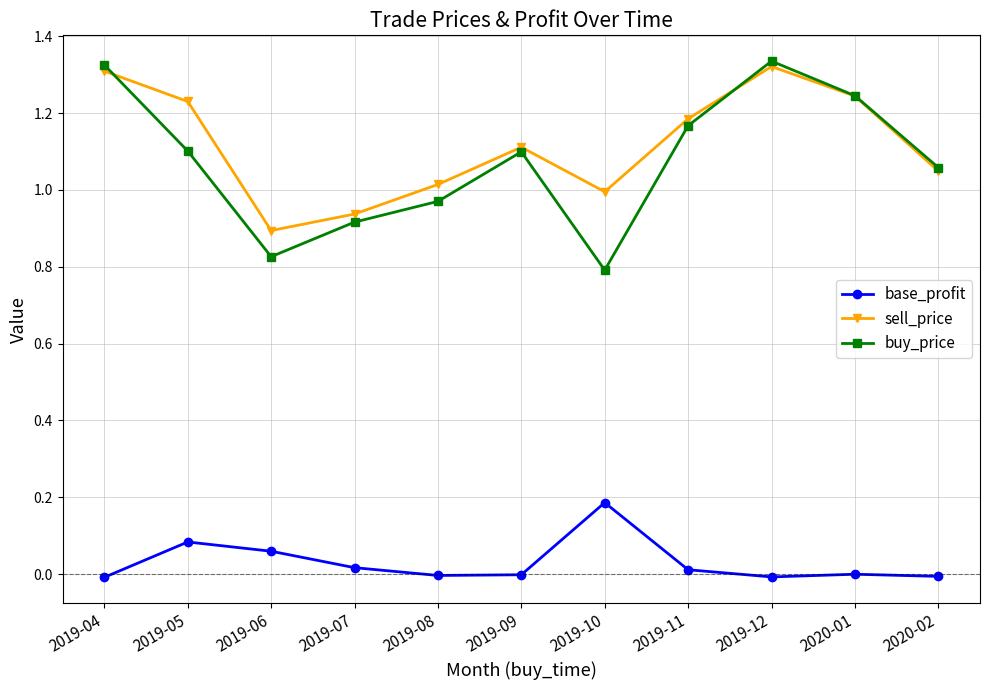

True or false: sell_price and base_profit cross at least once.

False